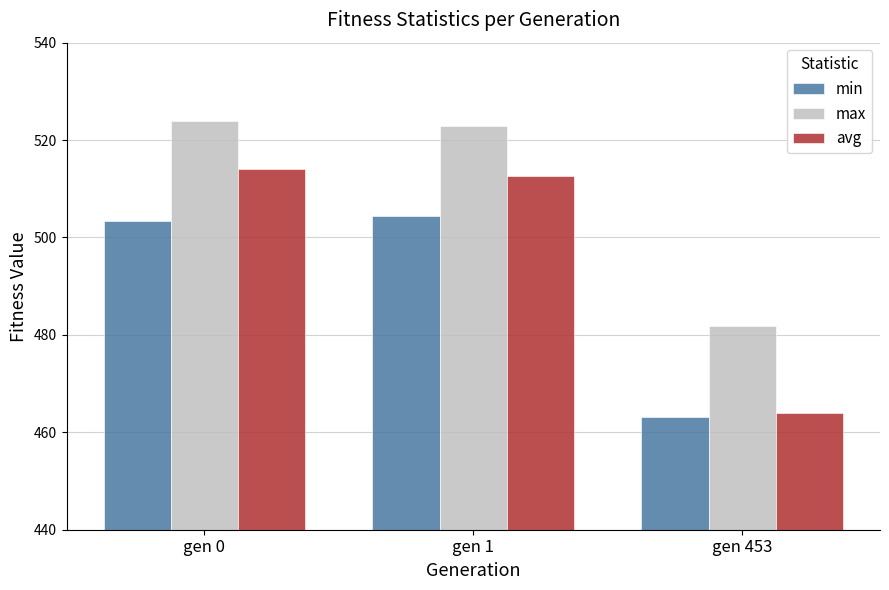

What is the value of the avg bar at the 3rd from the left?

464.0